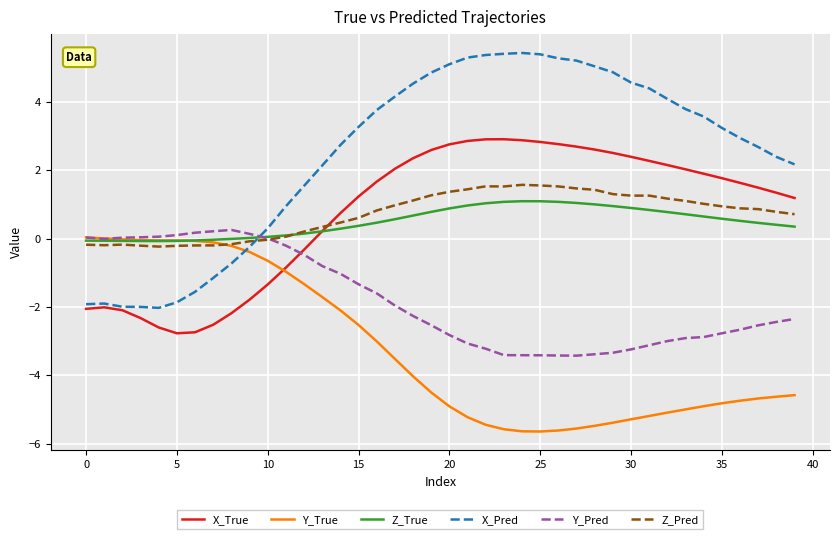

How many times do Z_True and X_True cross each other?

1